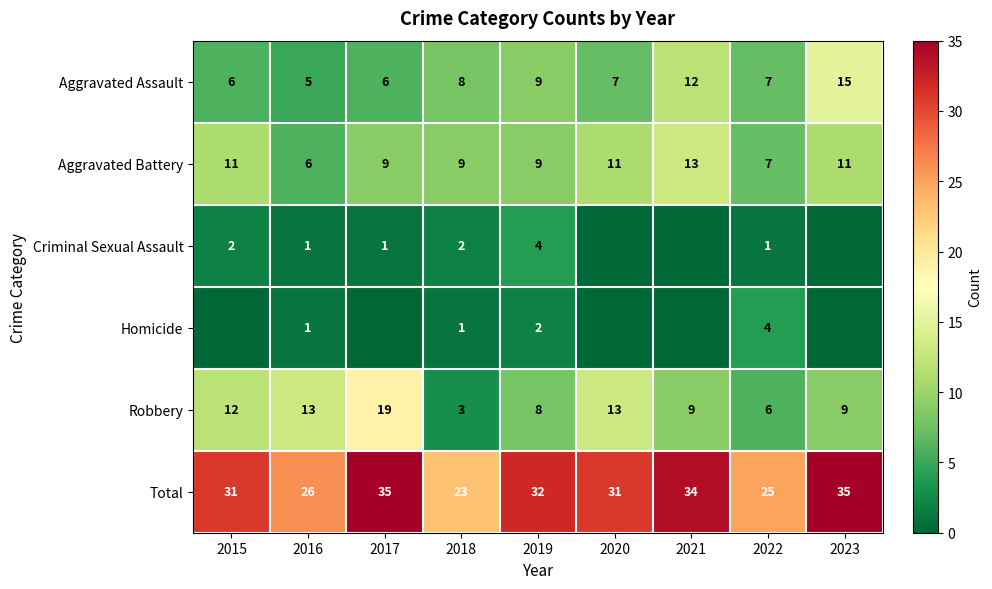

What is the difference between the highest and lowest values at 2016?

25